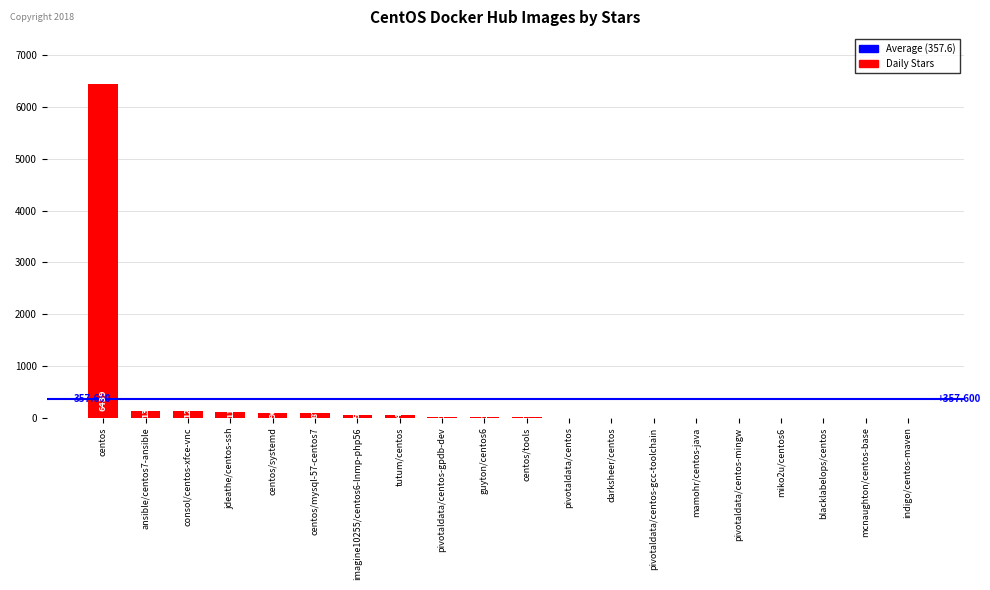

At which category does the chart reach its peak across all series?

centos